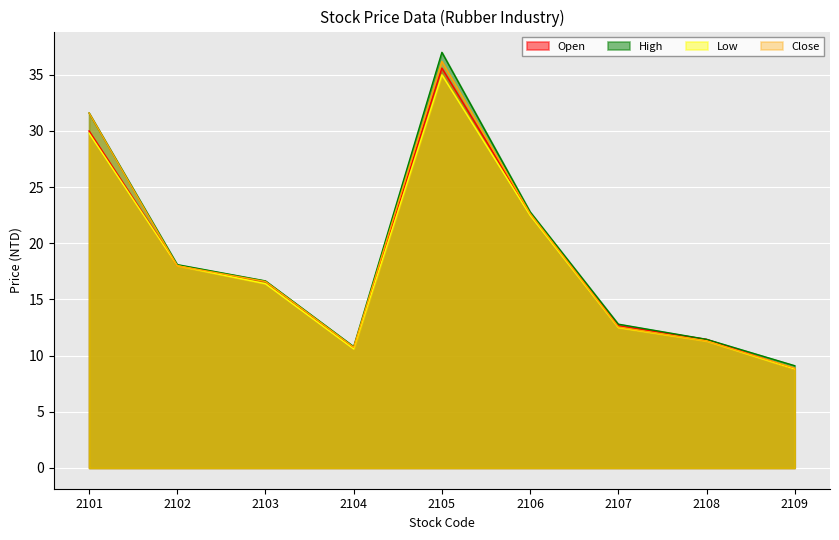

How many lines are shown in the chart?

4